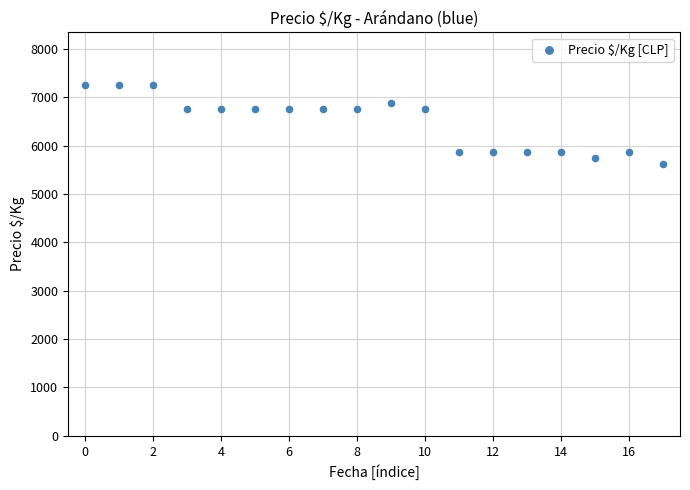

What is the range of Y values (max minus min)?

1625